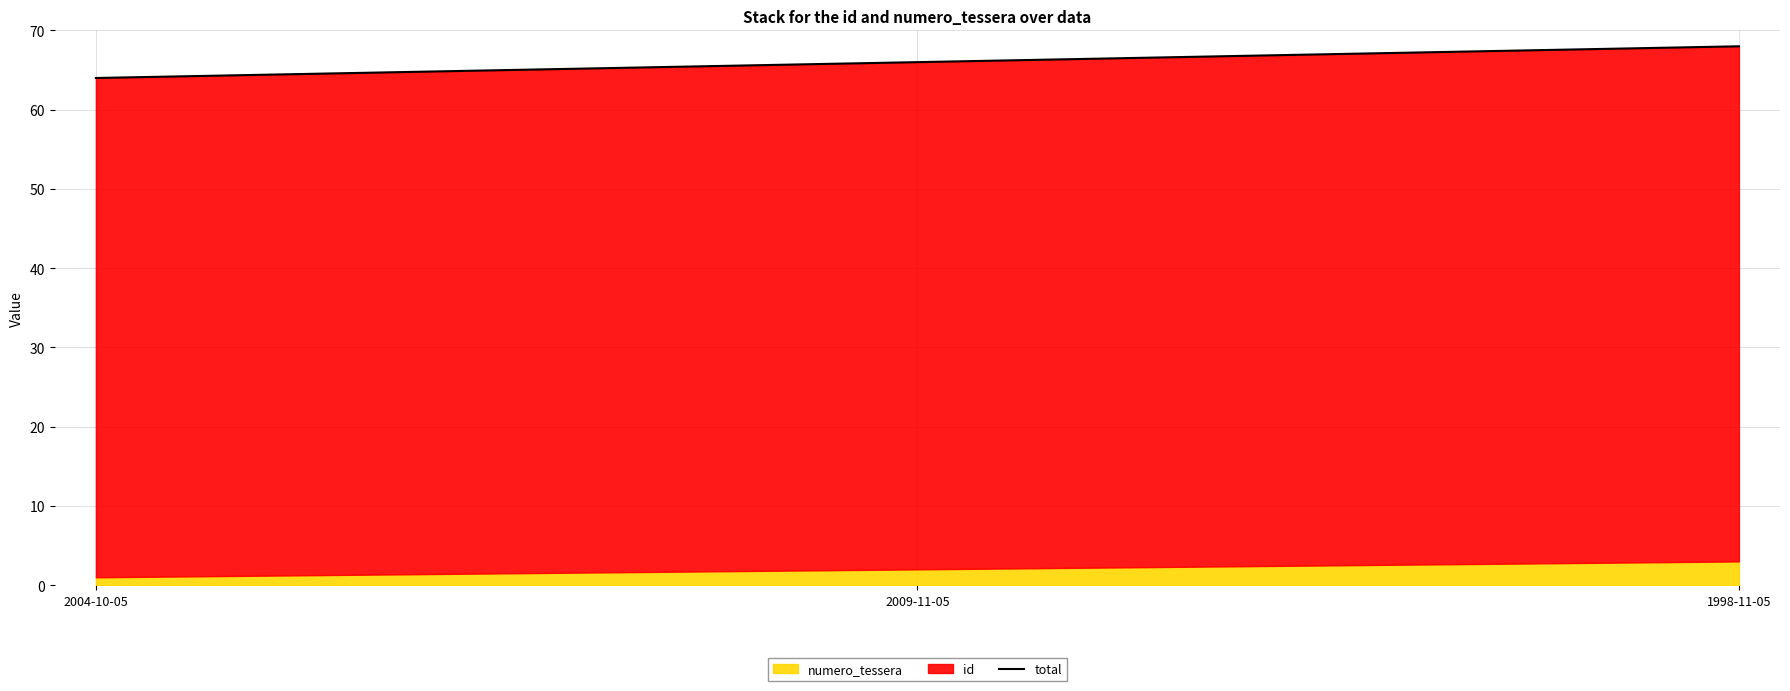

What is the change in value from 2004-10-05 to 1998-11-05?

+4